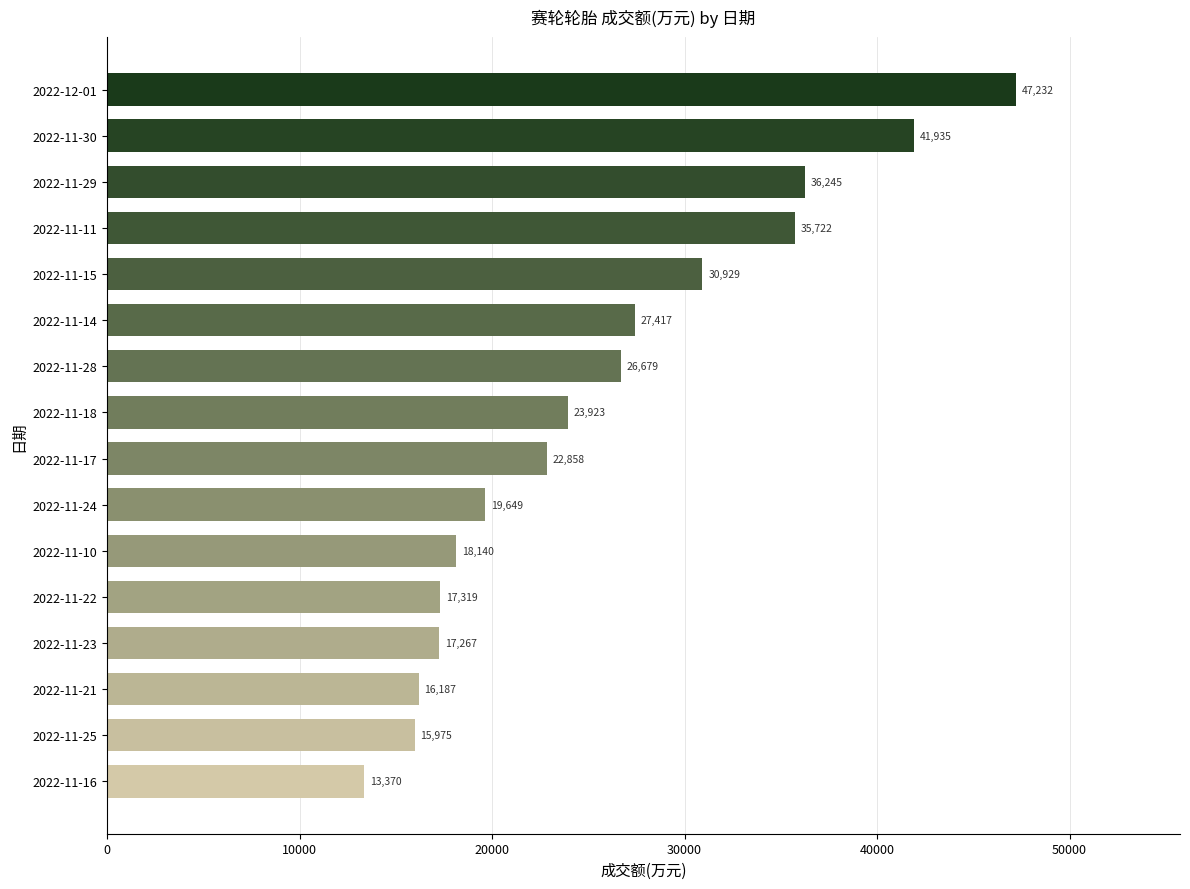

Reading top to bottom, what are all the values shown in this chart?

2022-12-01=47232	2022-11-30=41935	2022-11-29=36245	2022-11-11=35722	2022-11-15=30929	2022-11-14=27417	2022-11-28=26679	2022-11-18=23923	2022-11-17=22858	2022-11-24=19649	2022-11-10=18140	2022-11-22=17319	2022-11-23=17267	2022-11-21=16187	2022-11-25=15975	2022-11-16=13370